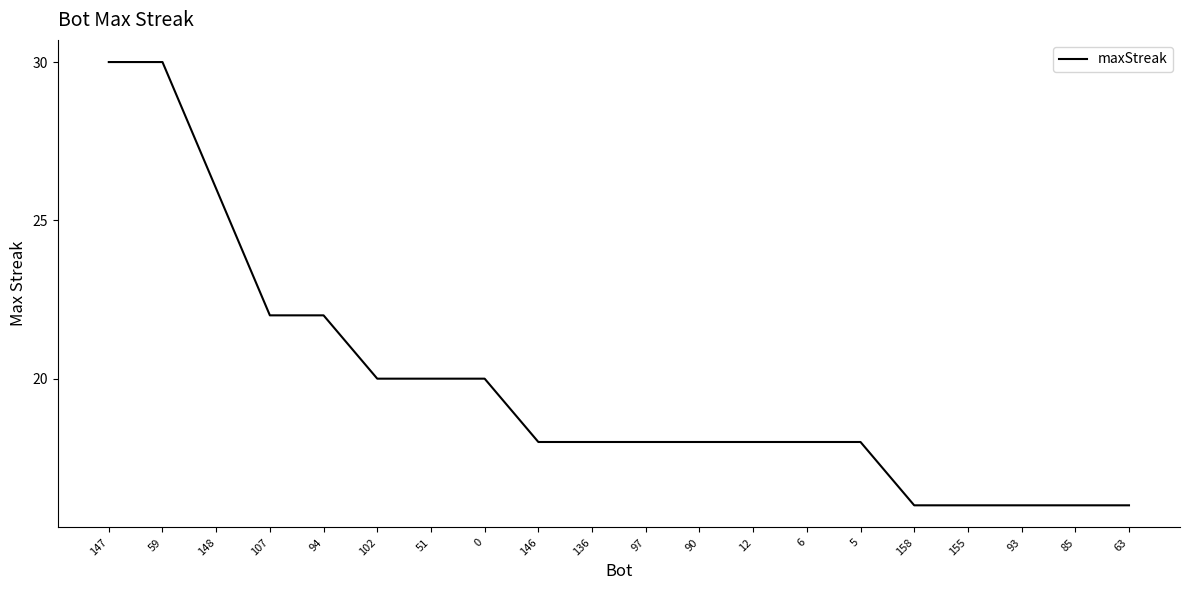

Is it true that the value at 148 is 26?

True